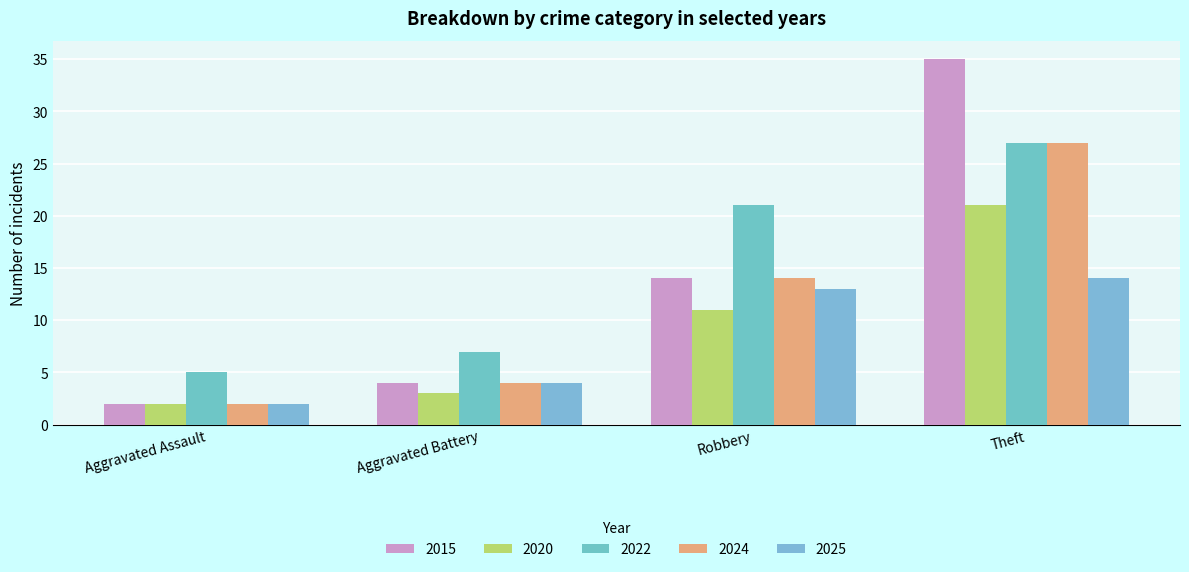

Where does the 2024 series first go above 14?

Theft